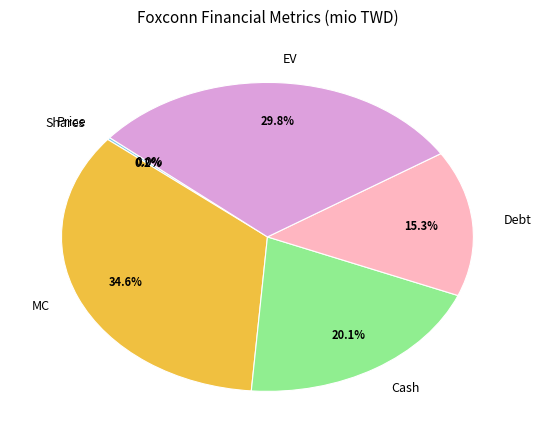

What percentage is NOT represented by EV?

70.2%